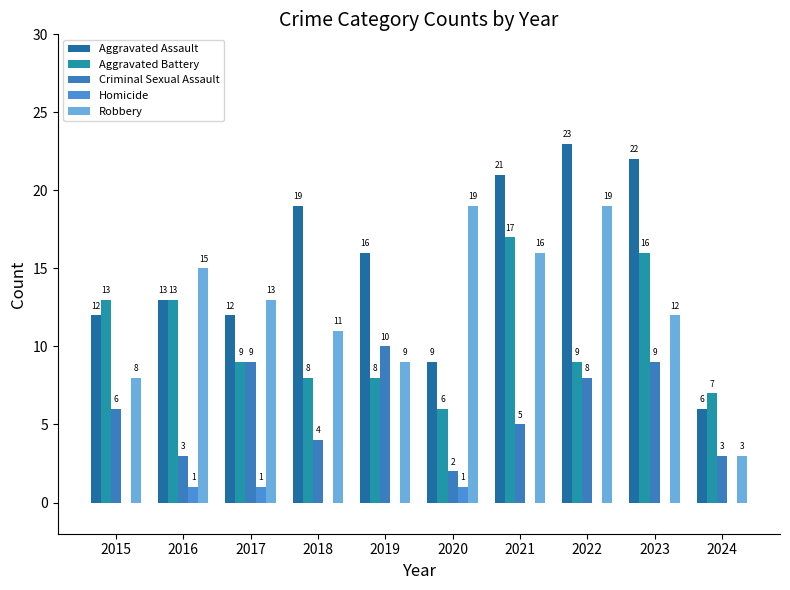

What is the sum of the Aggravated Assault values at 2019 and 2018?

35